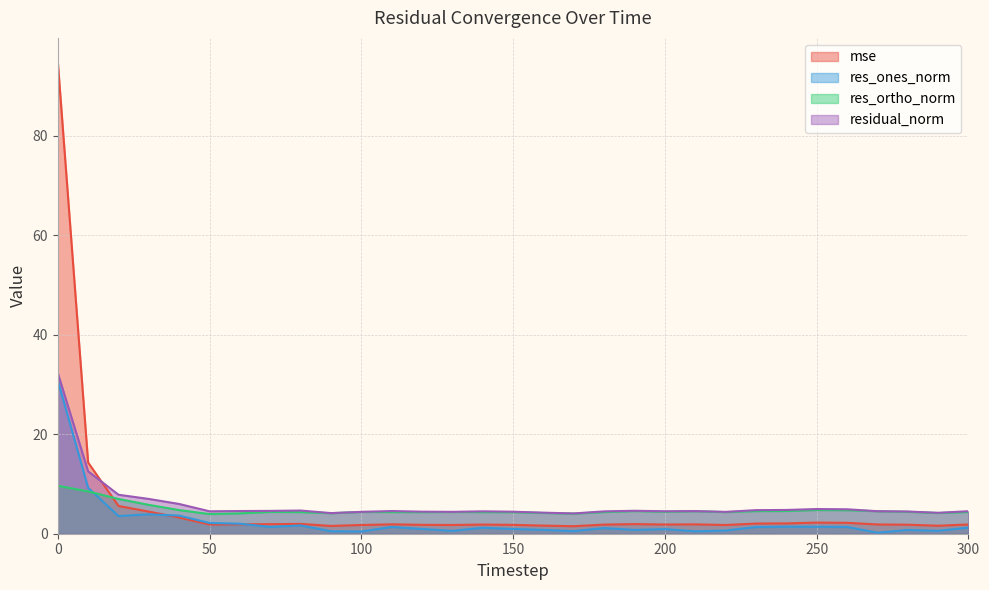

How many data points does each series have?

31